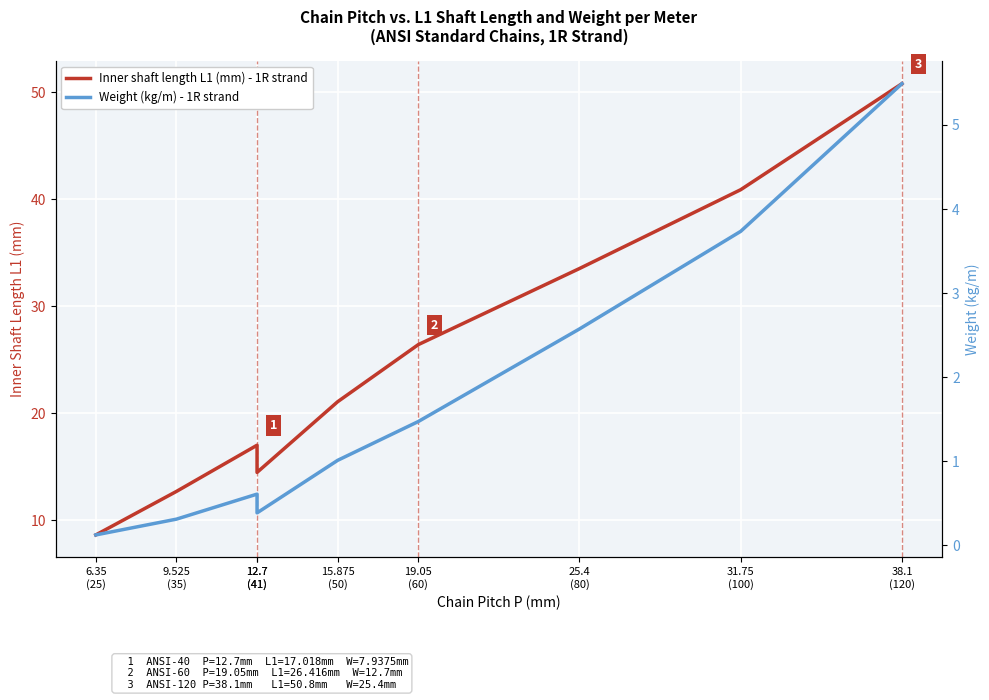

True or false: Weight (kg/m) - 1R strand has a value of 0.1 at 12.7
(41).

False